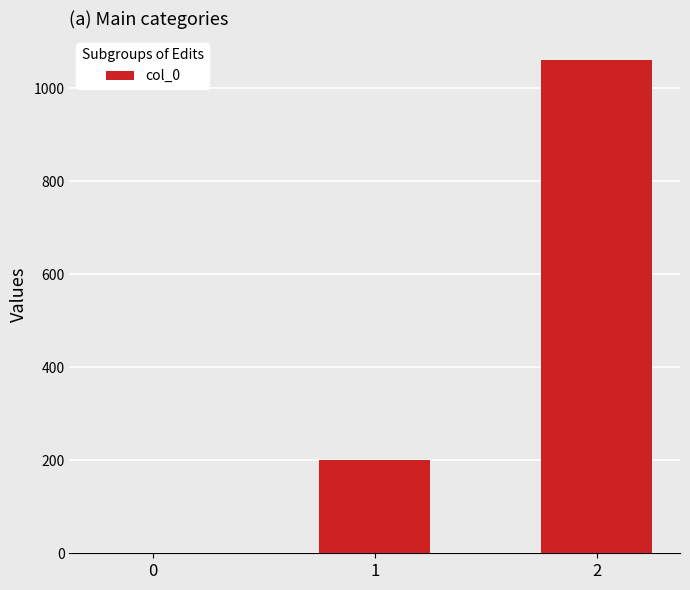

Are the bars grouped side by side (vs. stacked)?

No